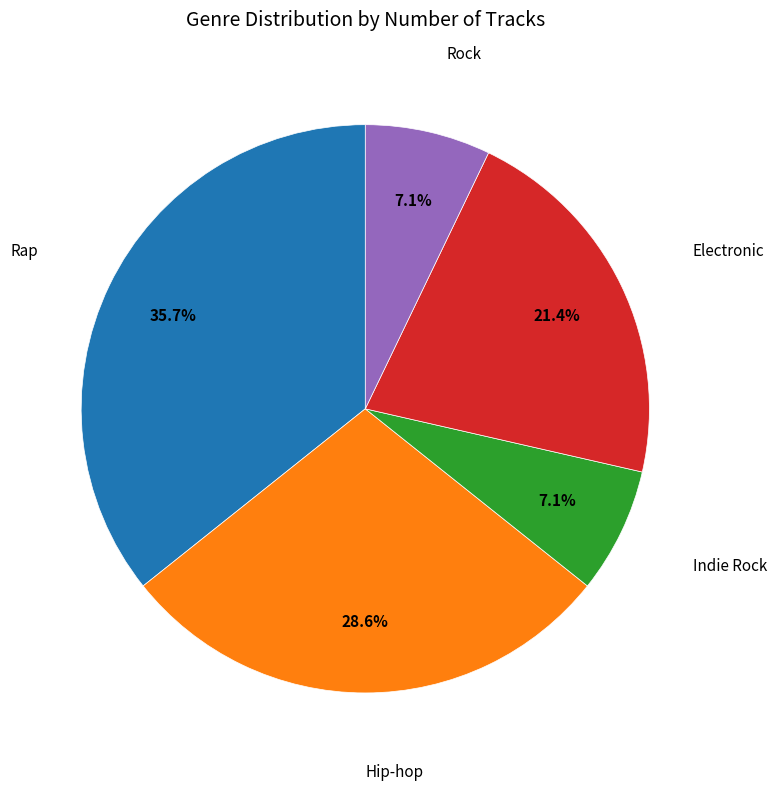

Do Indie Rock and Rock together represent more than half of the pie?

No